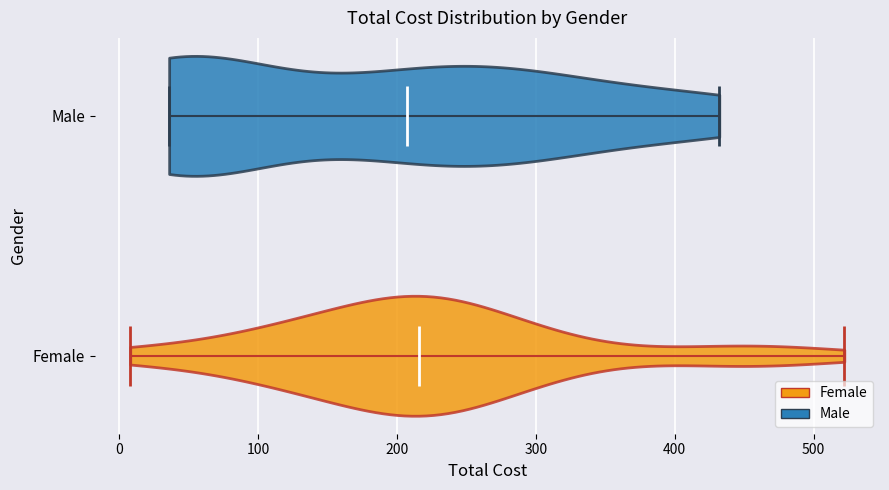

What is the lowest point the violin for Female reaches on the x-axis? The values are not printed on the chart, so give them approximately, as read against the axis.

10